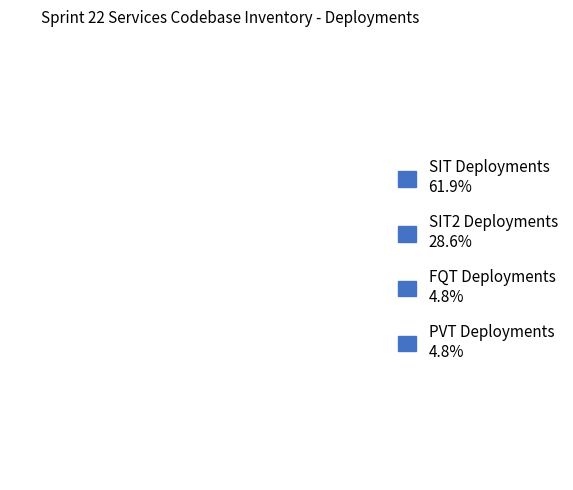

Which has a higher value, SIT2 Deployments or PVT Deployments?

SIT2 Deployments